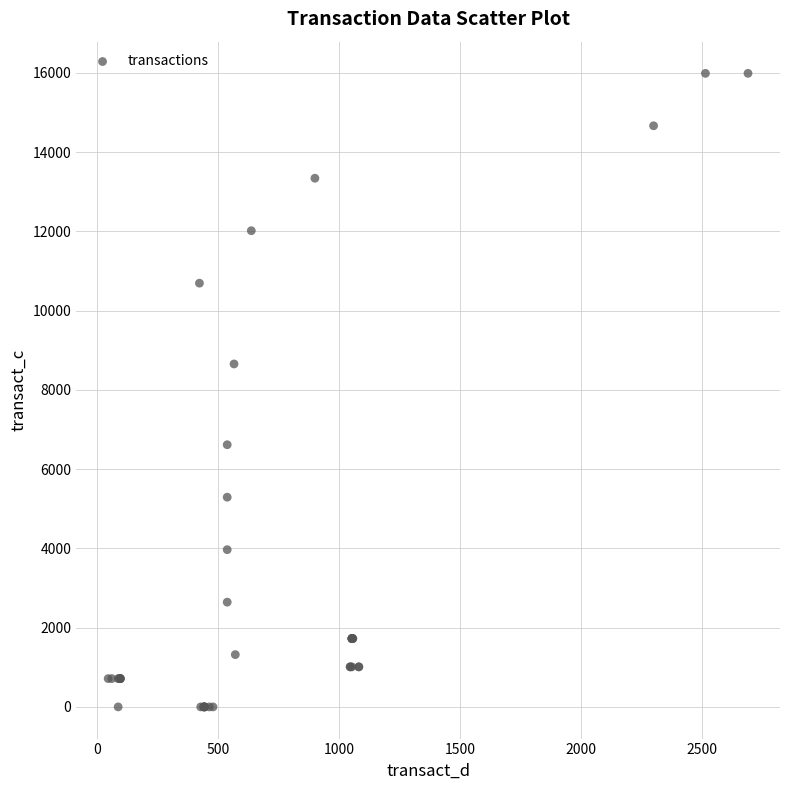

What Y value in the scatter plot is closest to 7993?

8654.4